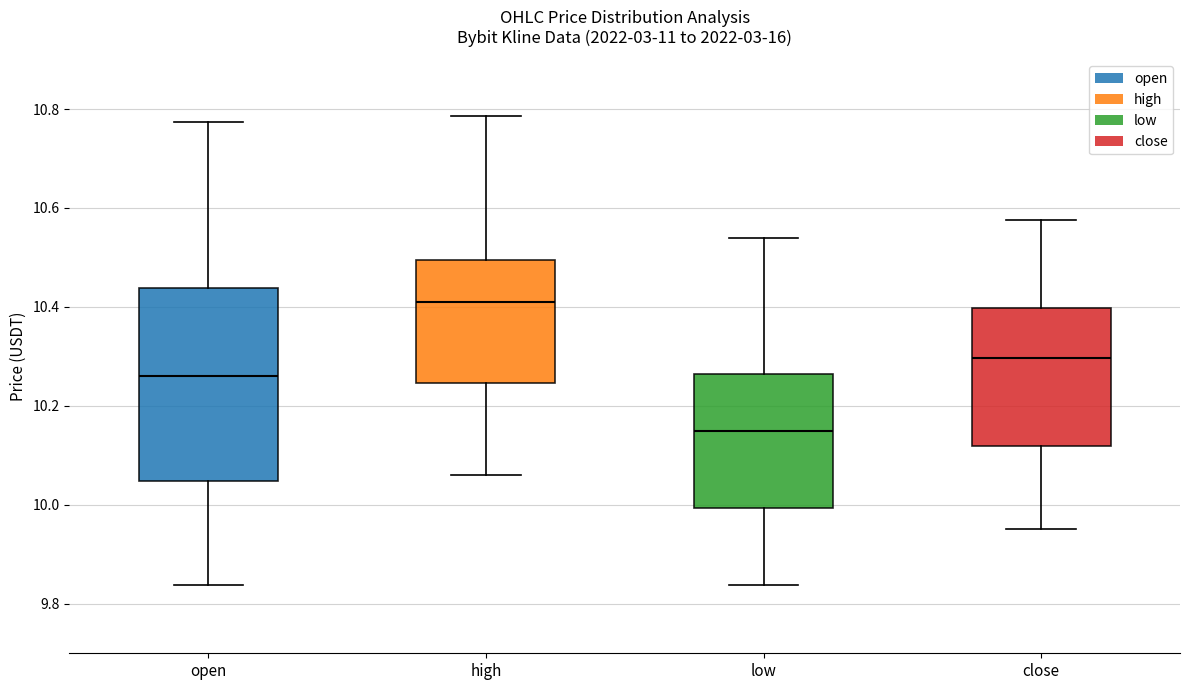

Which box has the highest median line?

high